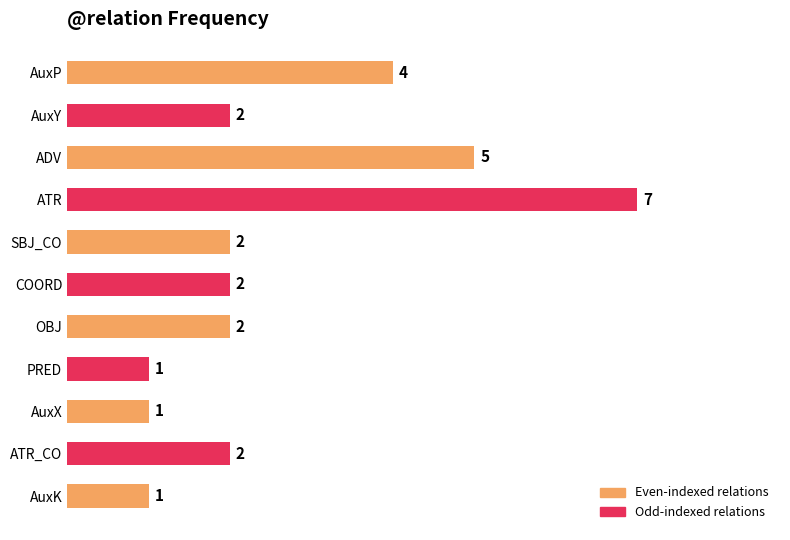

What is the difference between the second highest and second lowest values?

4